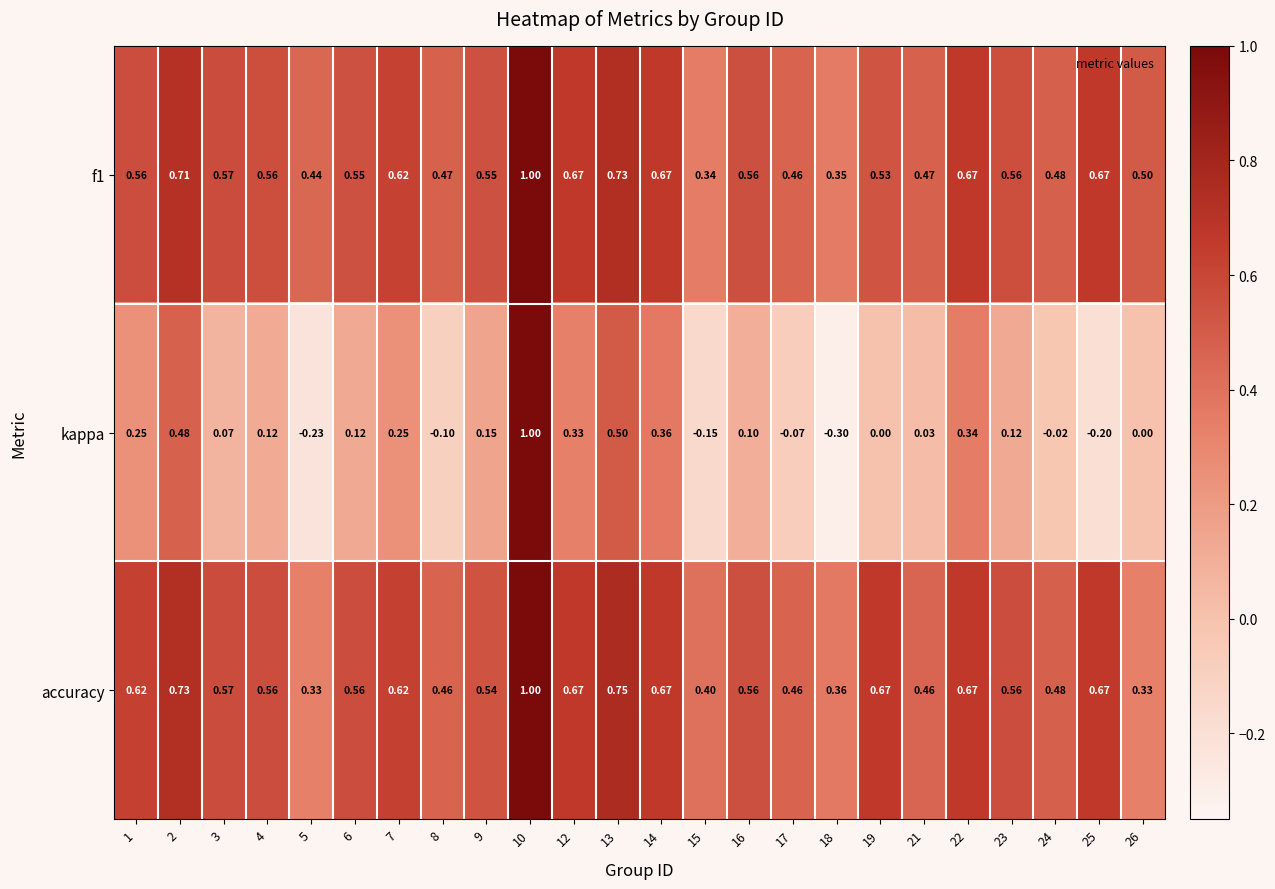

Which series has the largest total across all categories?

accuracy